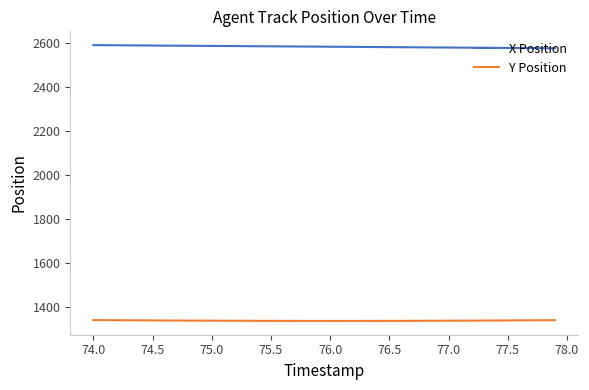

What is the smallest value displayed?

1336.3